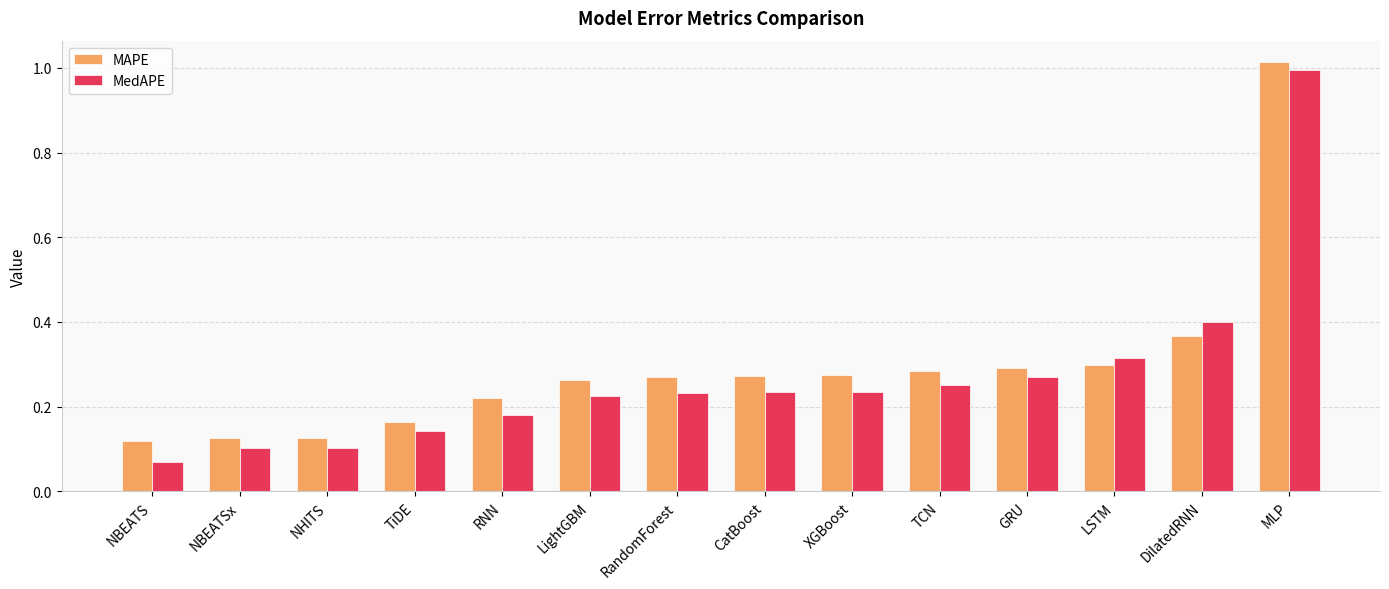

How many bars are there in total?

28